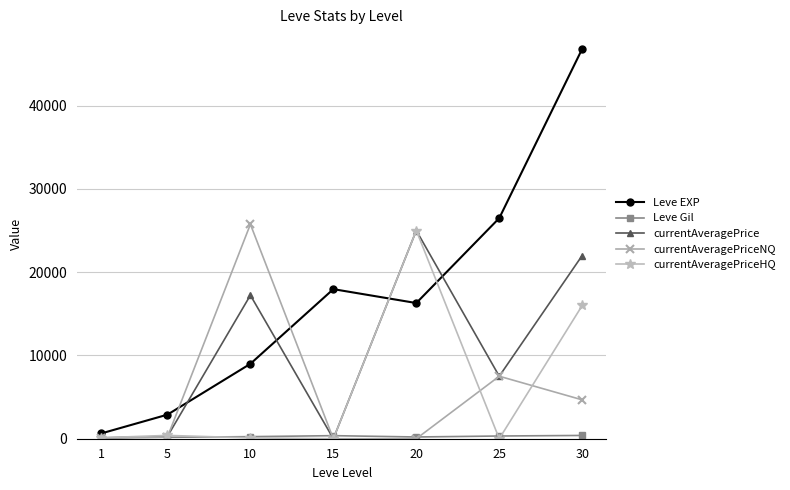

What is the maximum value shown in the chart?

46815